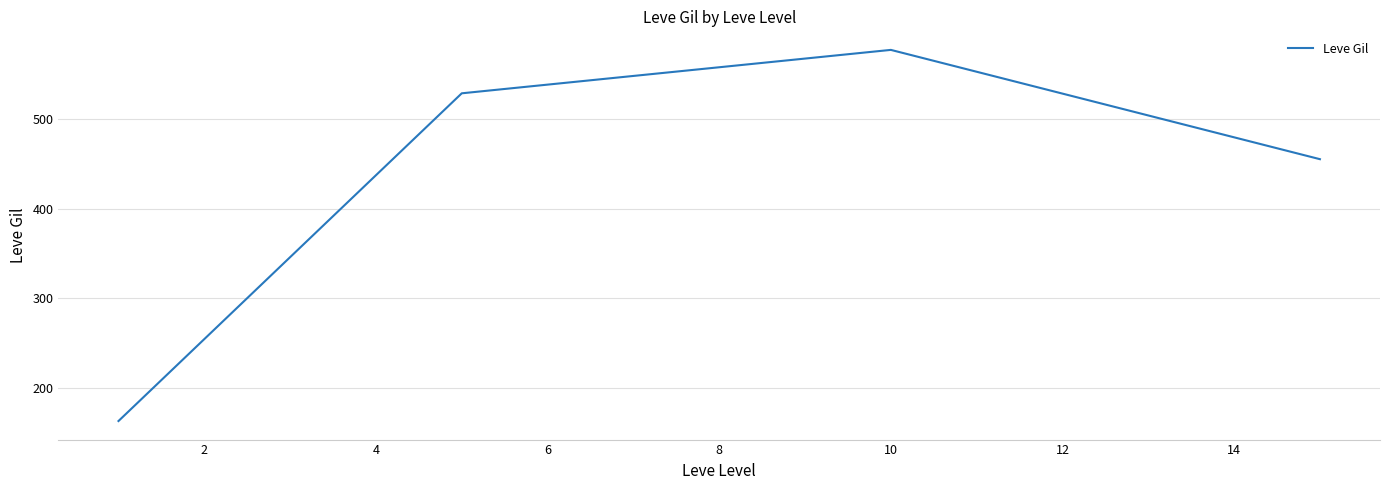

What is the greatest value displayed?

576.7